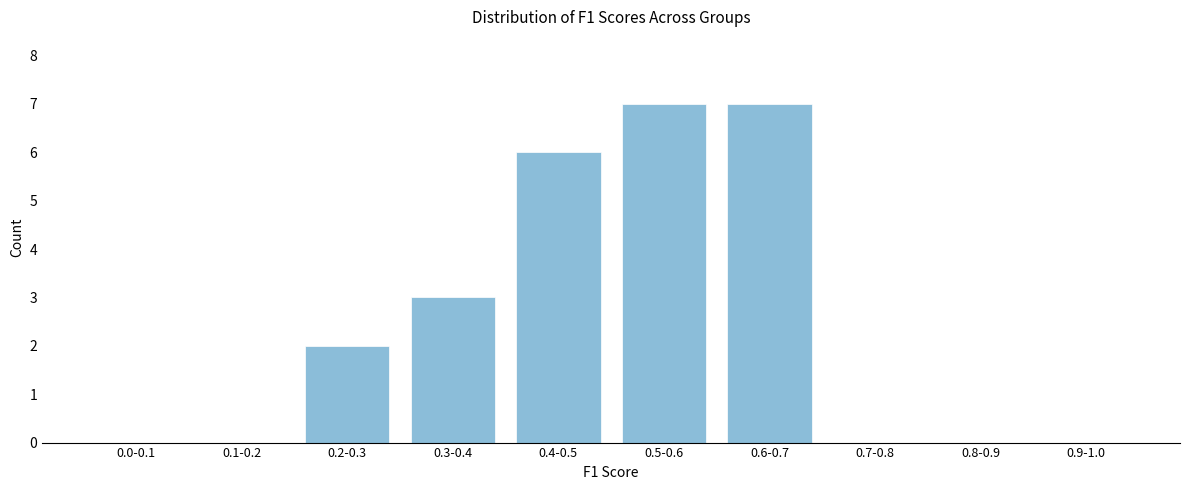

Reading left to right, what are all the values shown in this chart?

0.0-0.1=0	0.1-0.2=0	0.2-0.3=2	0.3-0.4=3	0.4-0.5=6	0.5-0.6=7	0.6-0.7=7	0.7-0.8=0	0.8-0.9=0	0.9-1.0=0